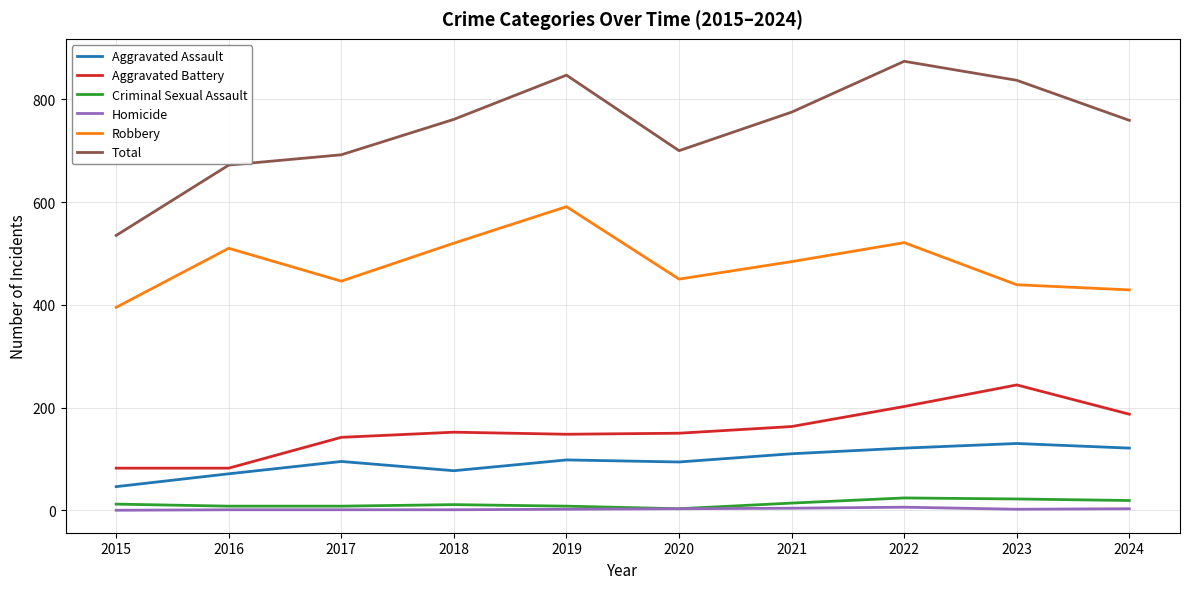

What is the difference between the second highest and second lowest values in the Criminal Sexual Assault series?

14